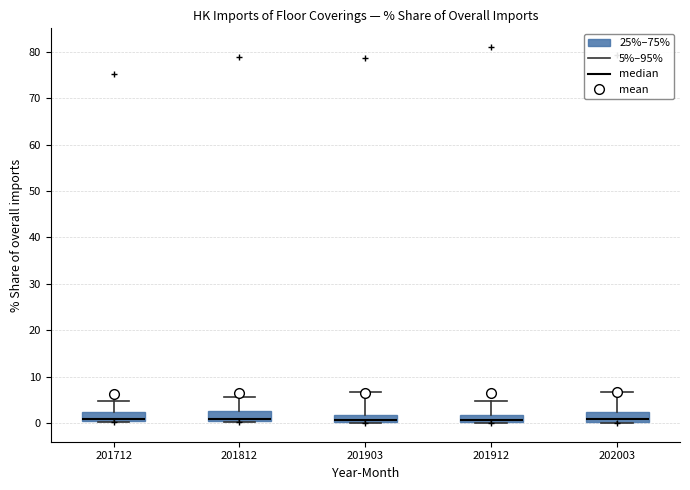

Where is the lower edge of the box at x = 202003 on the y-axis? The values are not printed on the chart, so give them approximately, as read against the axis.

0